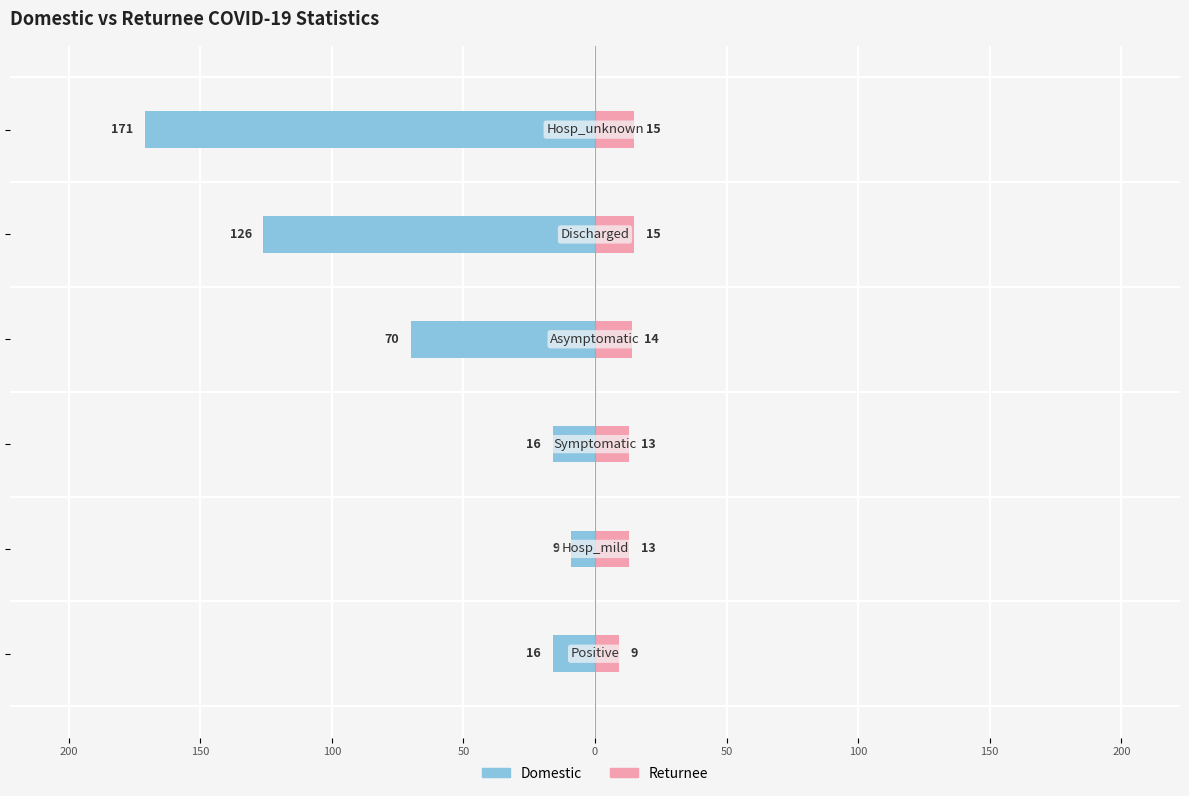

Reading left to right, what are all the values shown in this chart?

Domestic: 250=-16	200=-9	150=-16	100=-70	50=-126	0=-171
Returnee: 250=9	200=13	150=13	100=14	50=15	0=15